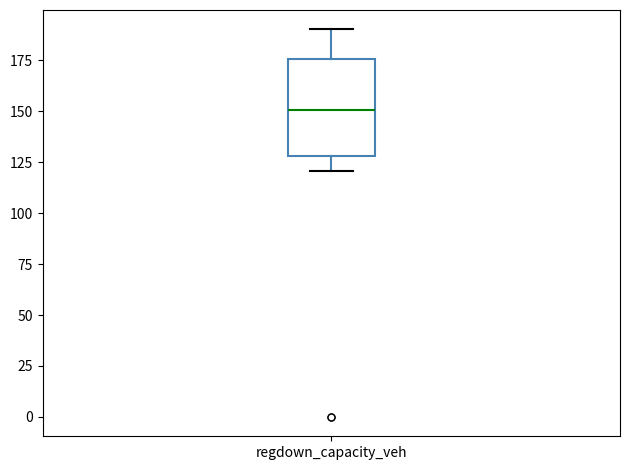

Where does the upper whisker of the box for regdown_capacity_veh end on the y-axis? The values are not printed on the chart, so give them approximately, as read against the axis.

190